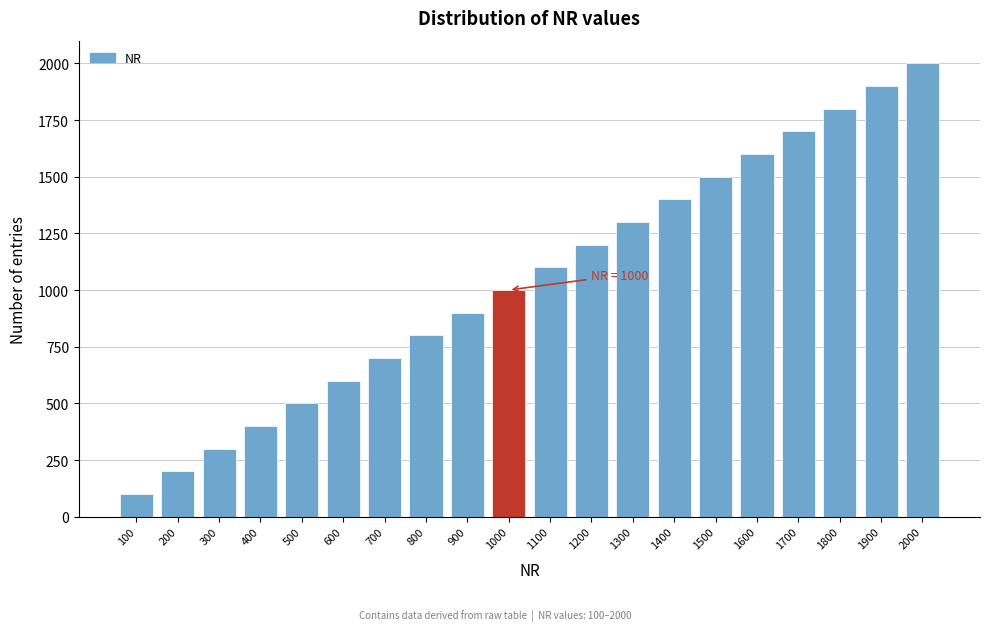

Reading right to left, what are all the values shown in this chart?

2000	1900	1800	1700	1600	1500	1400	1300	1200	1100	1000	900	800	700	600	500	400	300	200	100